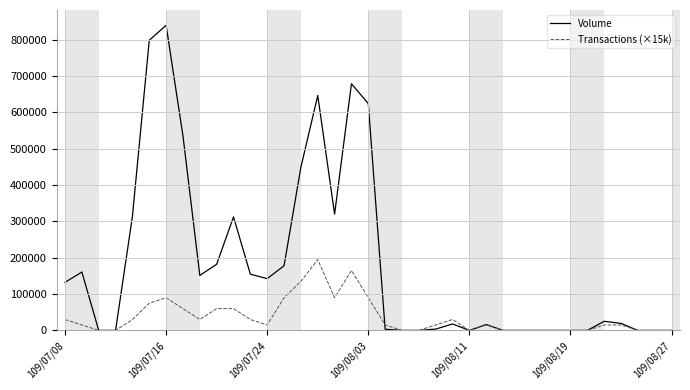

What is the maximum value shown in the chart?

839690